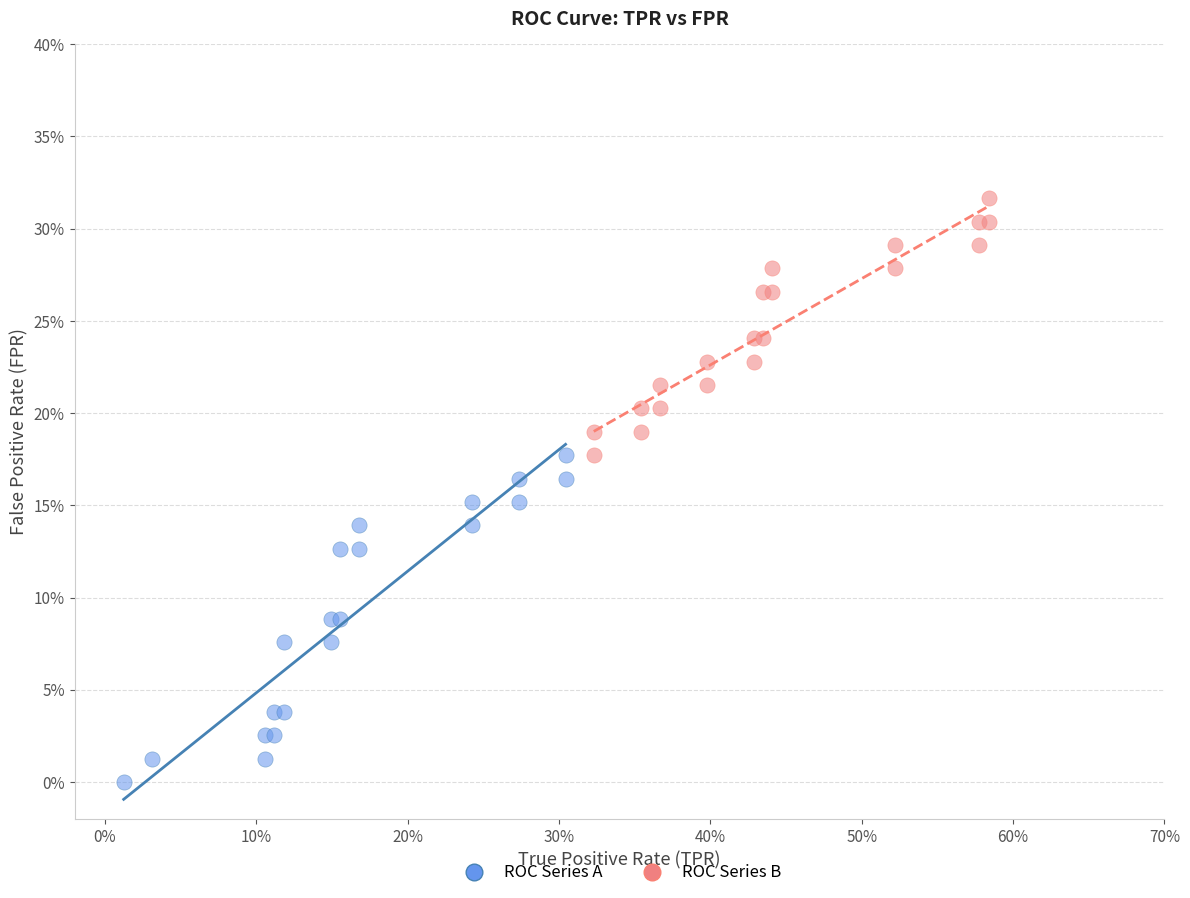

What are all the series names shown in the legend?

ROC Series A, ROC Series B